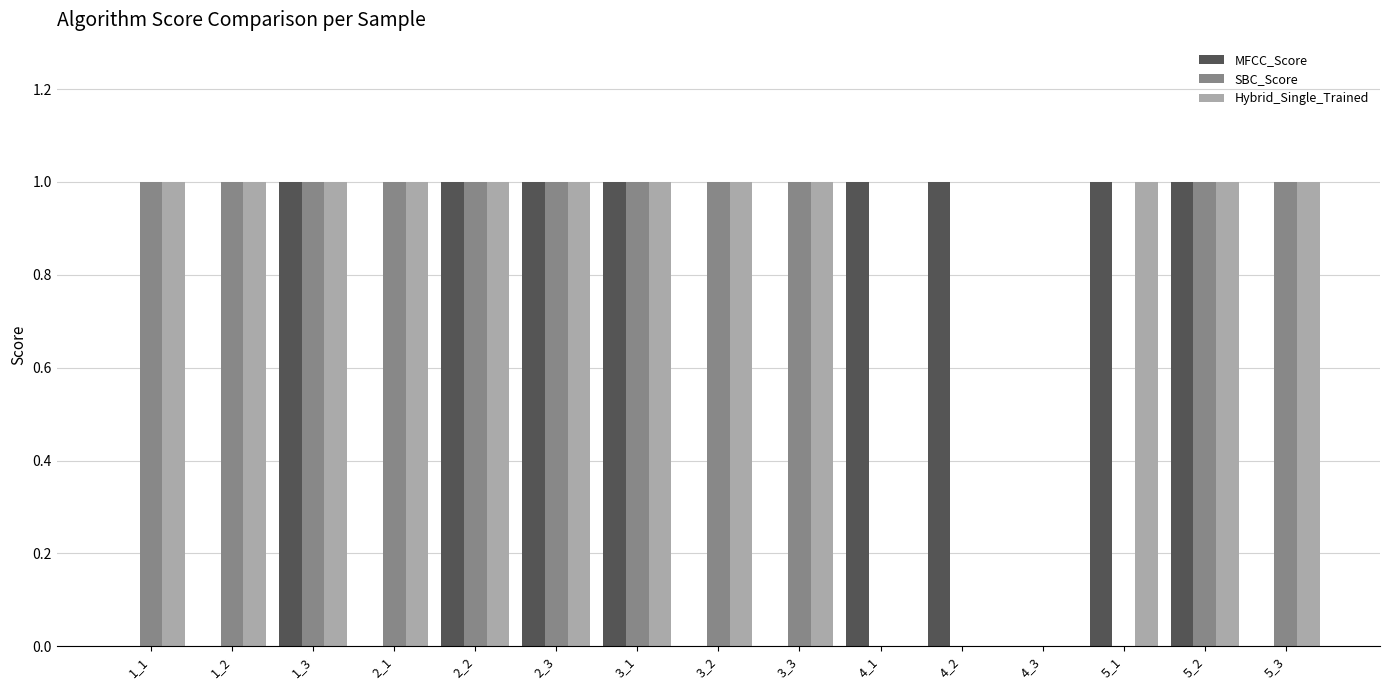

How many SBC_Score values are between 0 and 1?

15